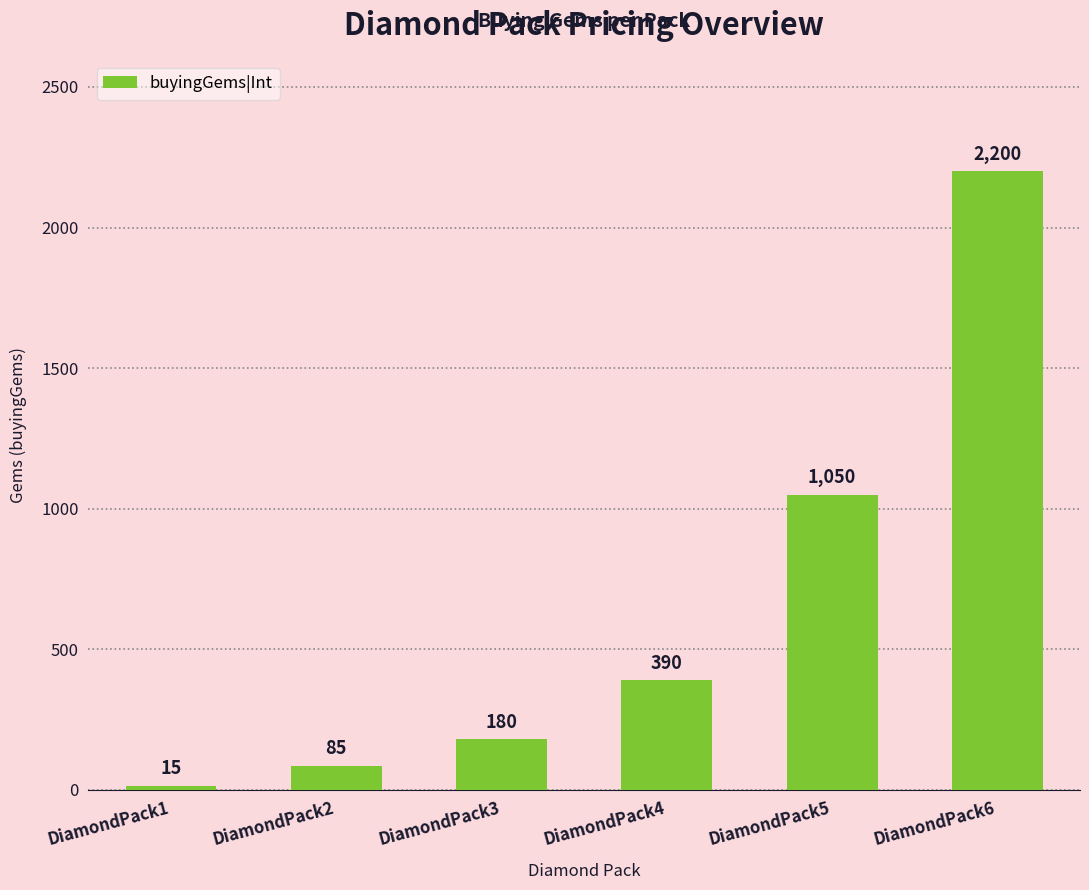

How many bars are there in total?

6